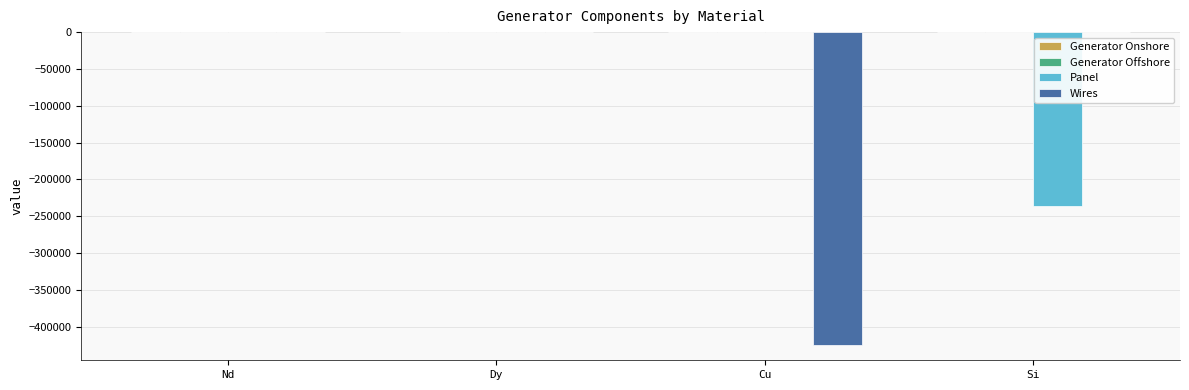

Between Nd and Si, which series saw the biggest shift?

Panel